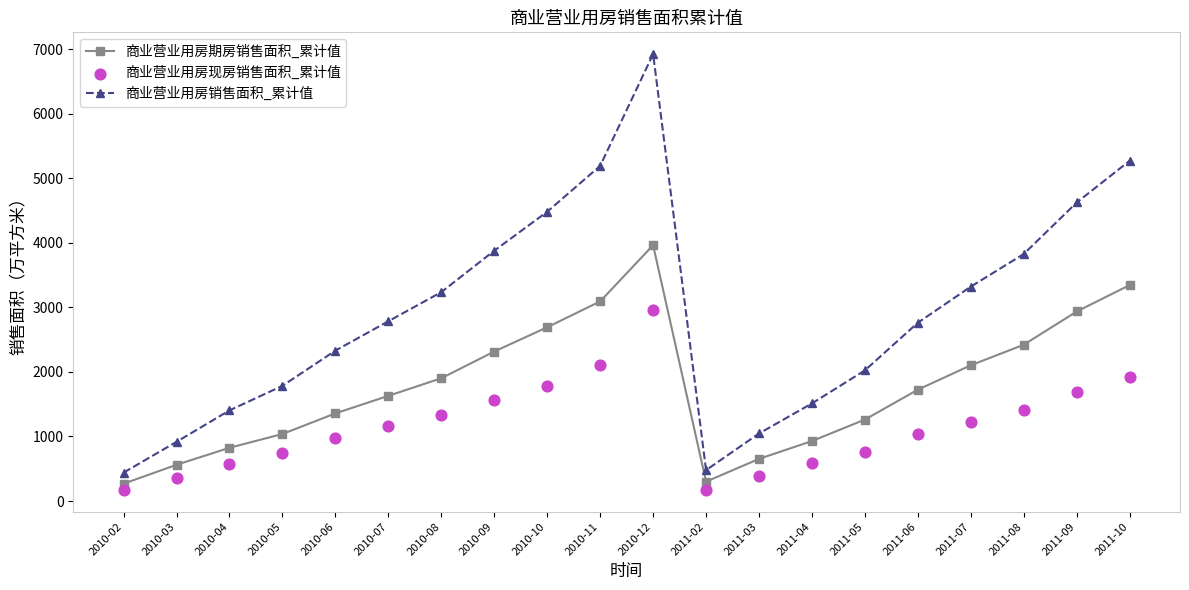

At which category is the sum across all series the highest?

2010-12